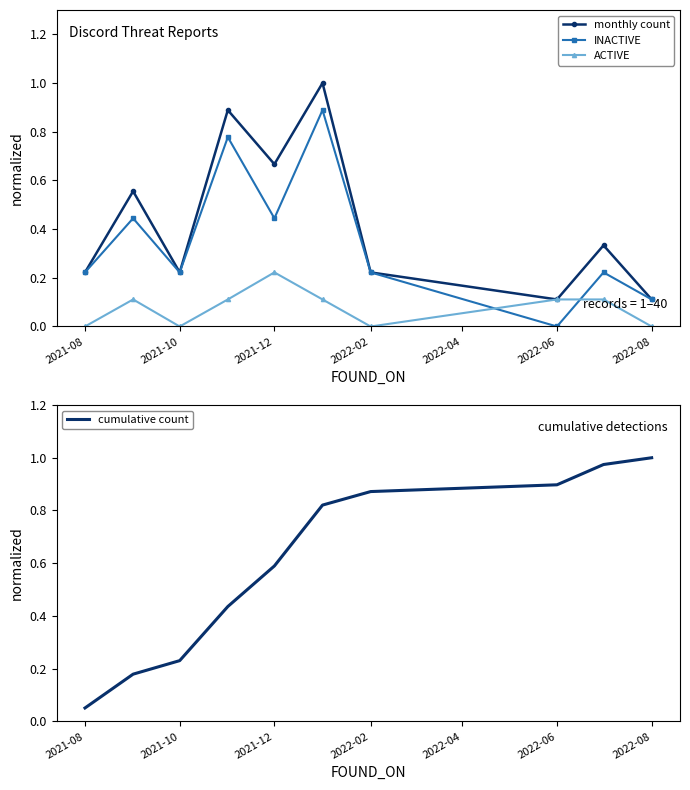

How many intersections are there between INACTIVE and ACTIVE?

2